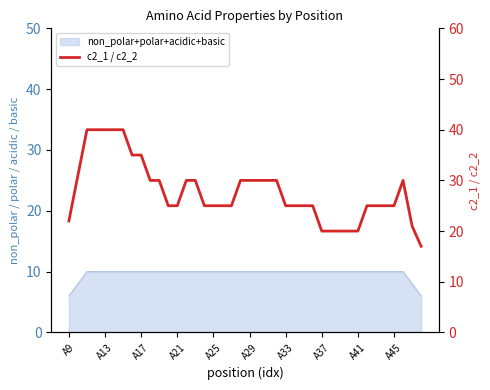

Is it true that the value at A45 is 25?

True